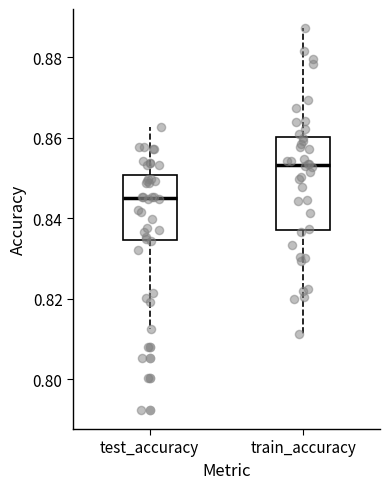

Which box is the tallest, from its lower edge to its upper edge?

train_accuracy